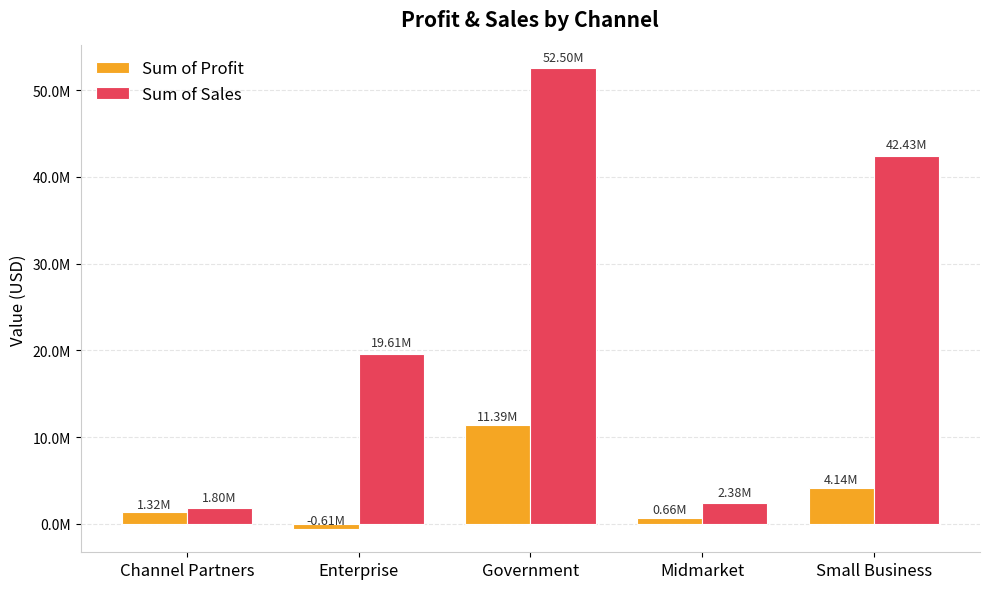

Where does the Sum of Sales series first go above 19611694?

Enterprise